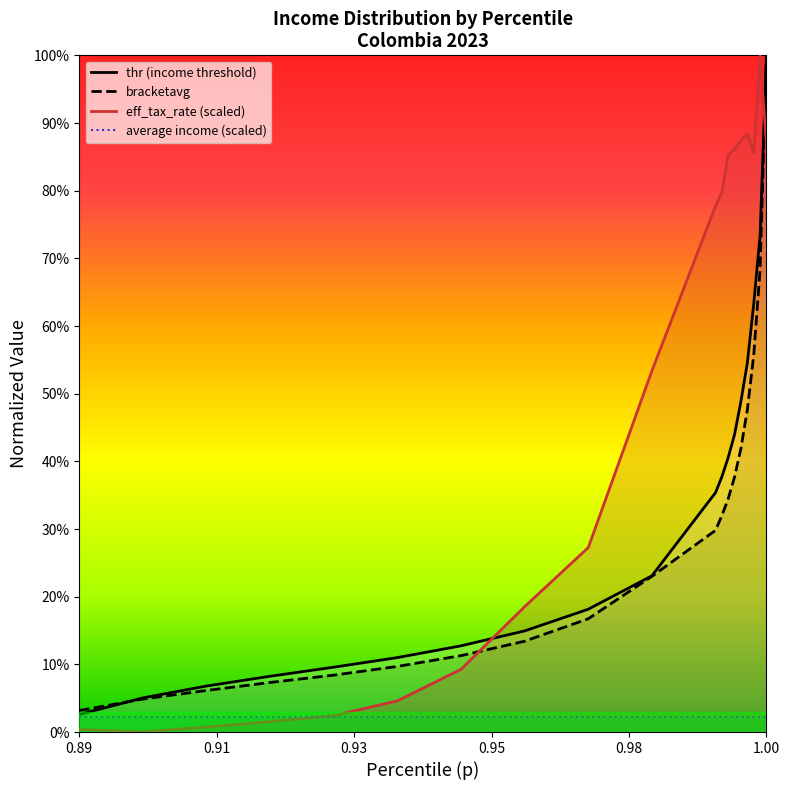

What is the average value of the bracketavg series?

0.3